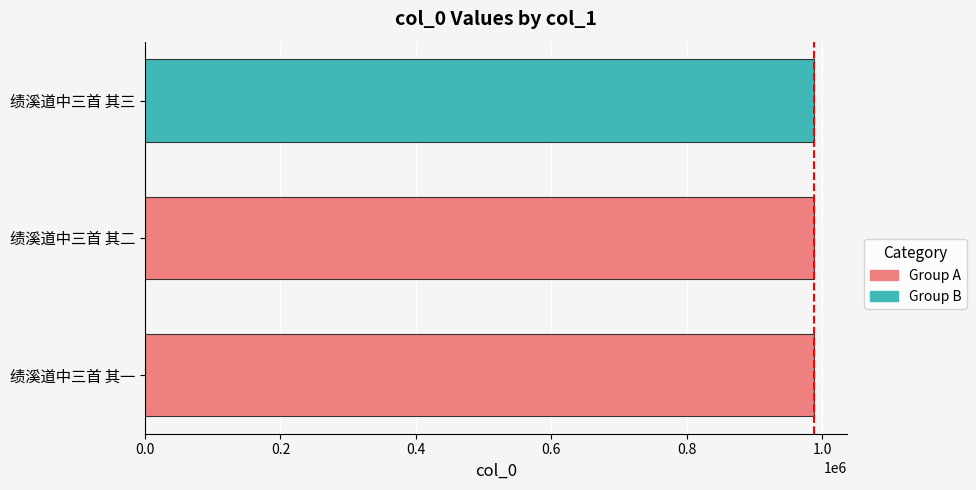

What is the approximate value at 绩溪道中三首 其二?

988256